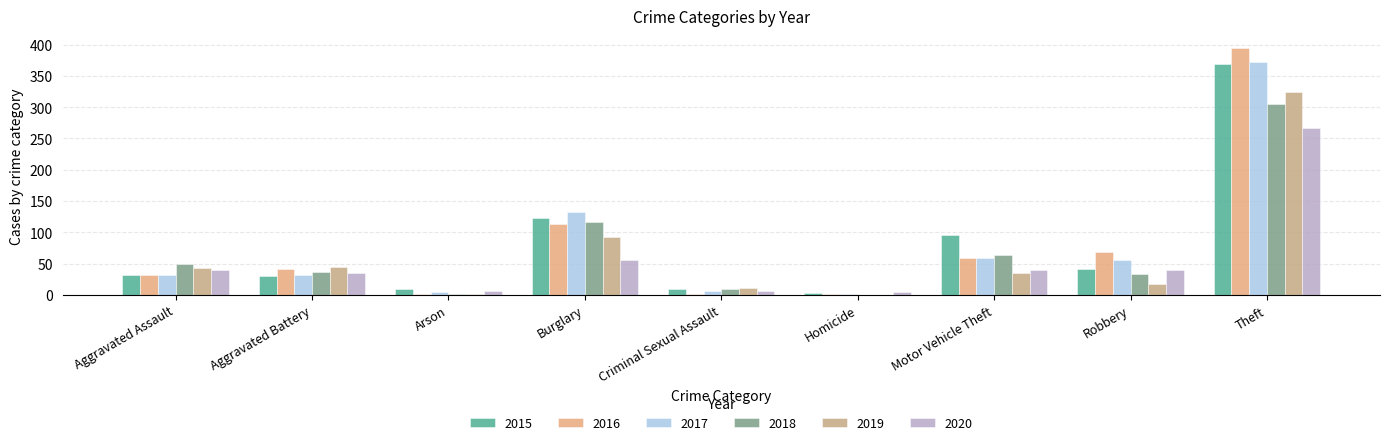

Is it true that 2017 equals 226 at Burglary?

False